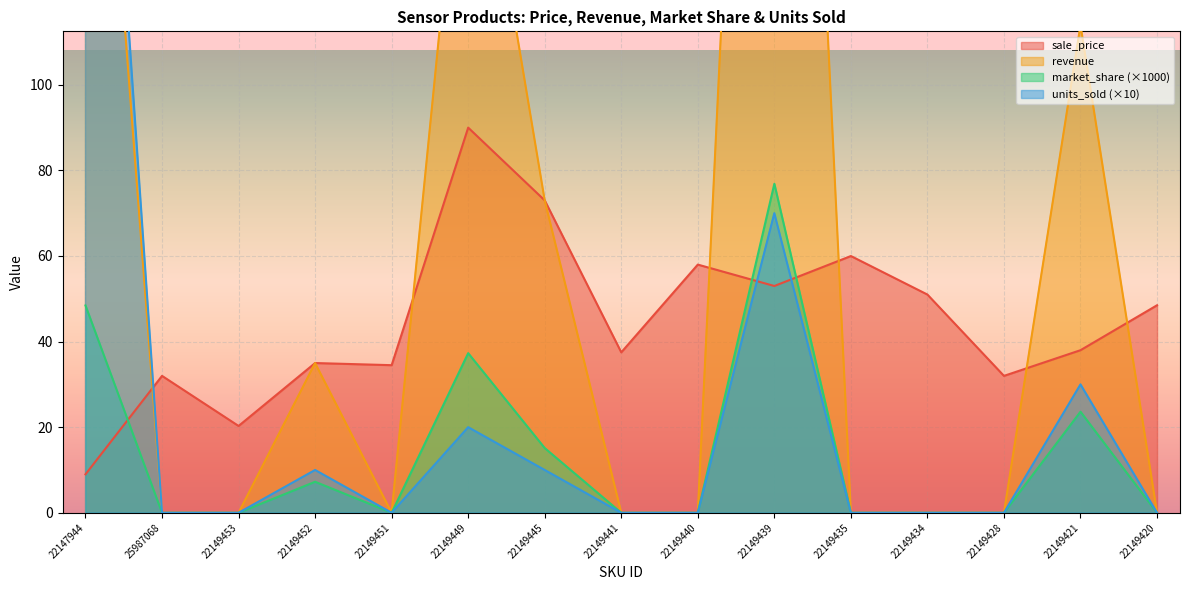

In units_sold, how many points are higher than both neighbors (excluding endpoints)?

4